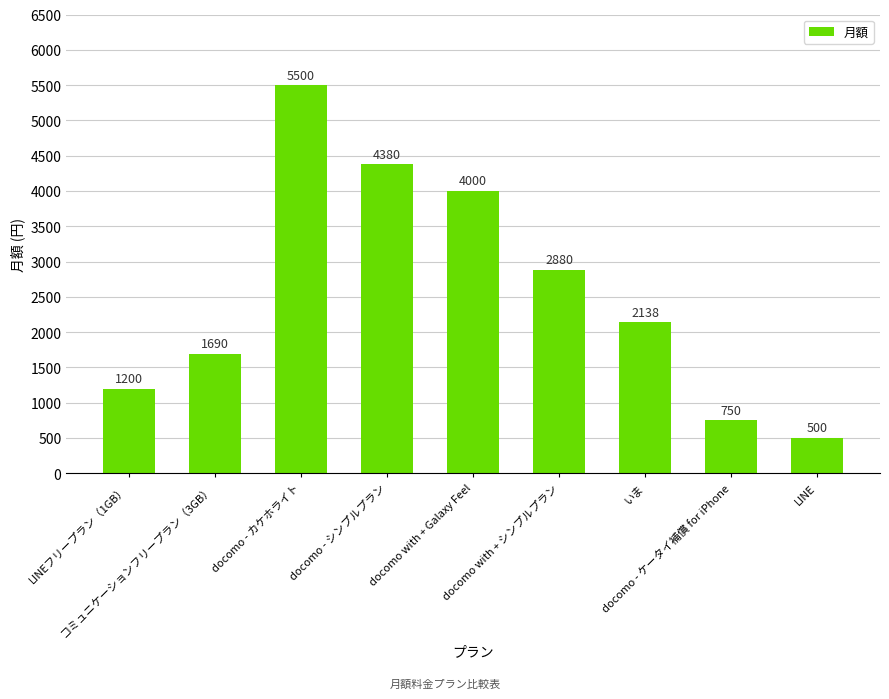

Rank the categories by value from lowest to highest.

LINE, docomo - ケータイ補償 for iPhone, LINEフリープラン（1GB）, コミュニケーションフリープラン（3GB）, いま, docomo with + シンプルプラン, docomo with + Galaxy Feel, docomo - シンプルプラン, docomo - カケホライト